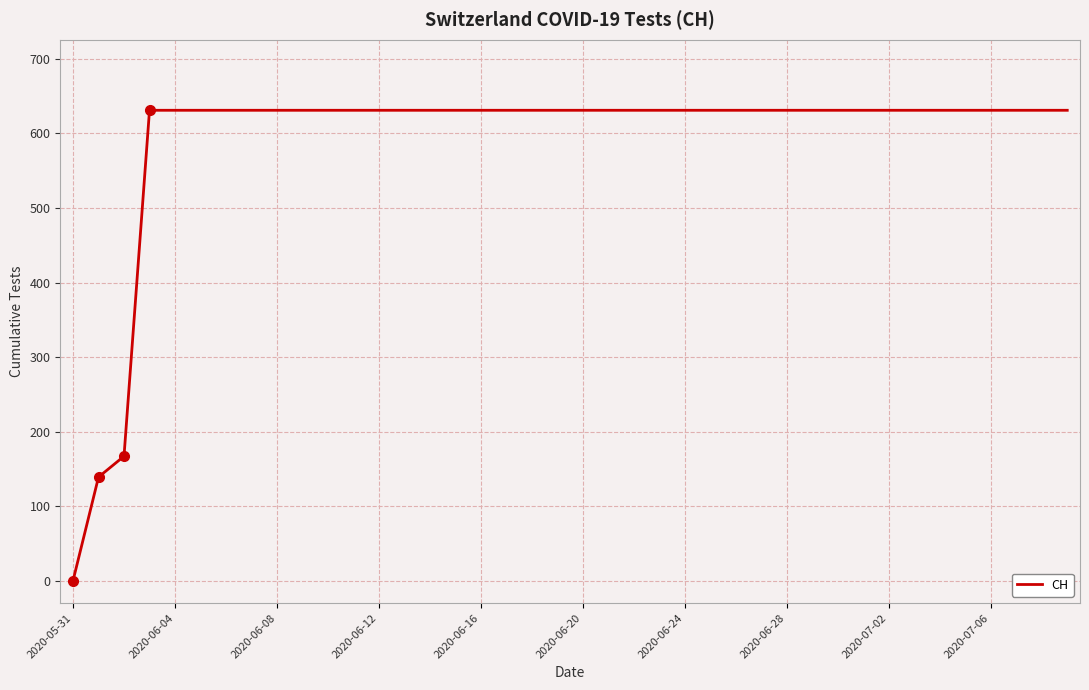

What is the difference between the maximum and minimum values?

631